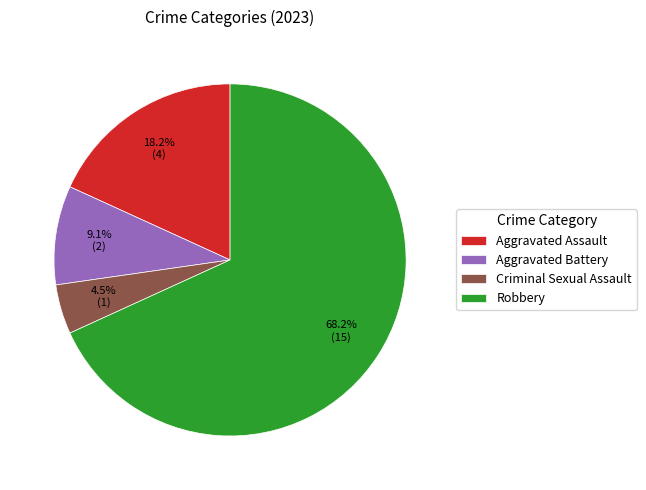

To the nearest percent, what is the average slice percentage?

25%